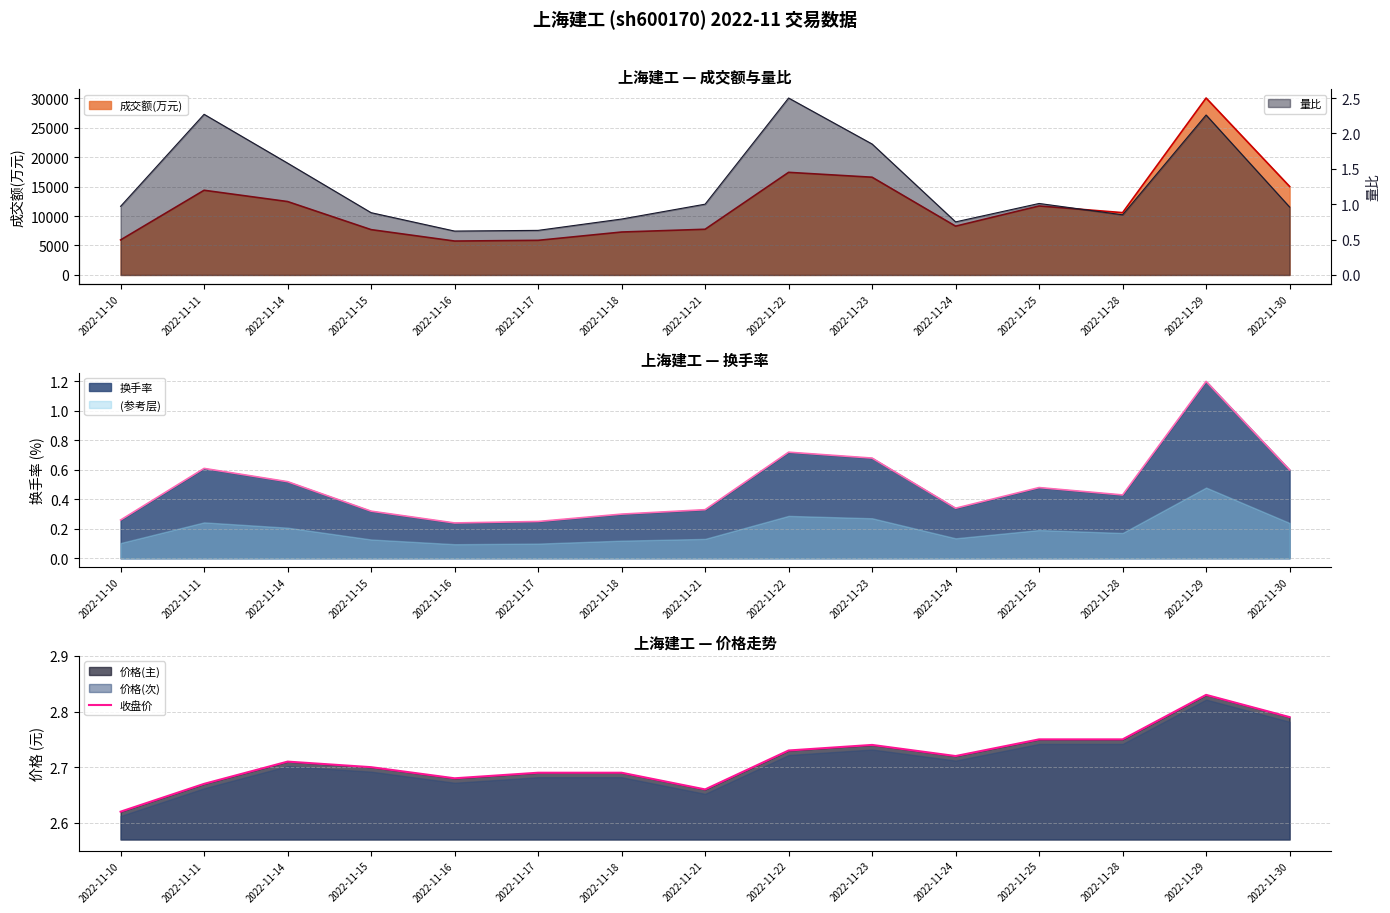

What is the sum of the values at 2022-11-24 and 2022-11-29?

5.6